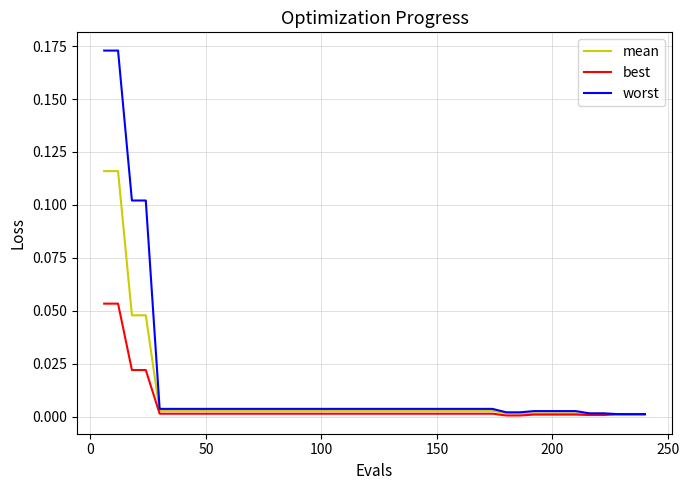

List the series in order of their peak value, lowest first.

best, mean, worst